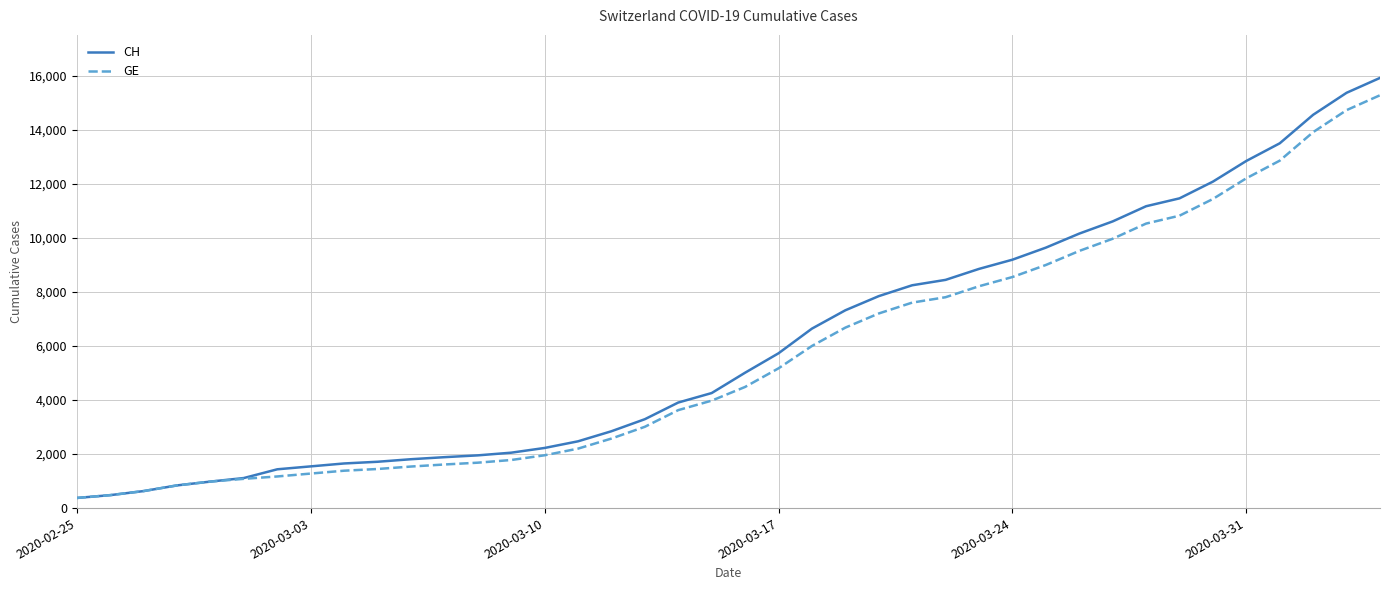

Which series has the largest range (max minus min)?

CH